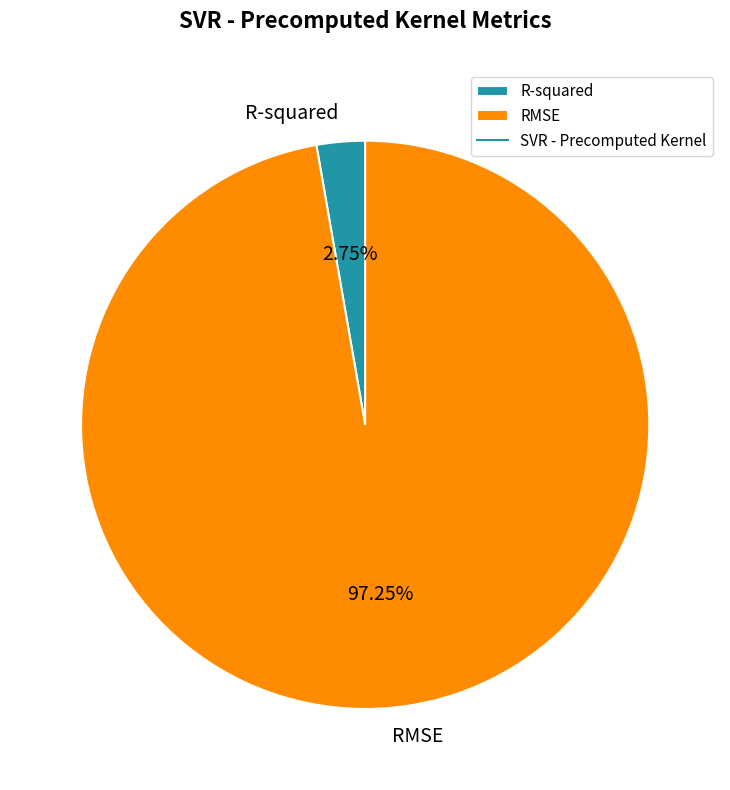

Rank the categories by value from highest to lowest.

RMSE, R-squared